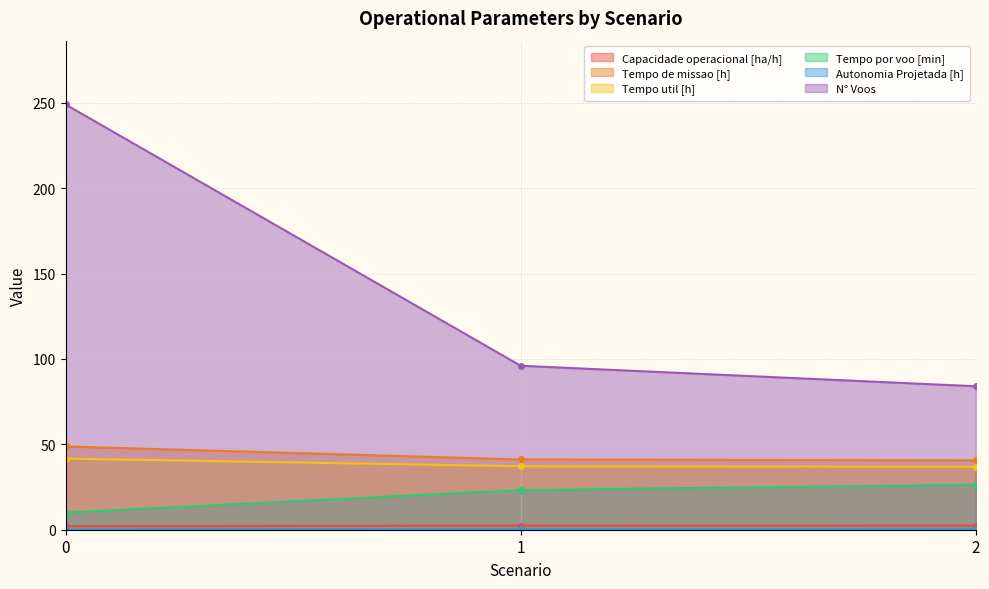

How many lines are shown in the chart?

6